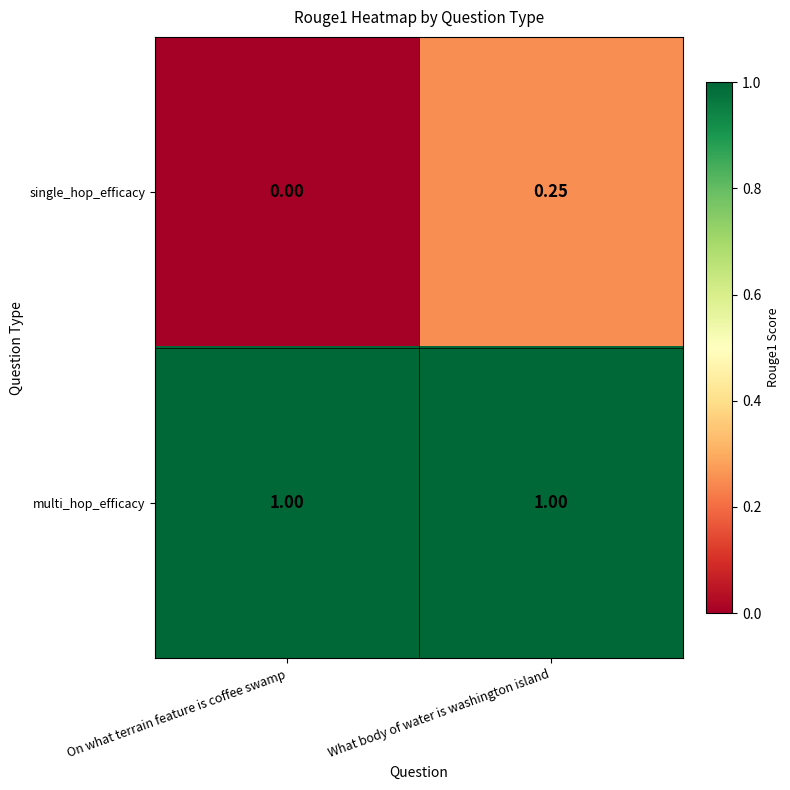

Rank the series by their average value, from lowest to highest.

single_hop_efficacy, multi_hop_efficacy